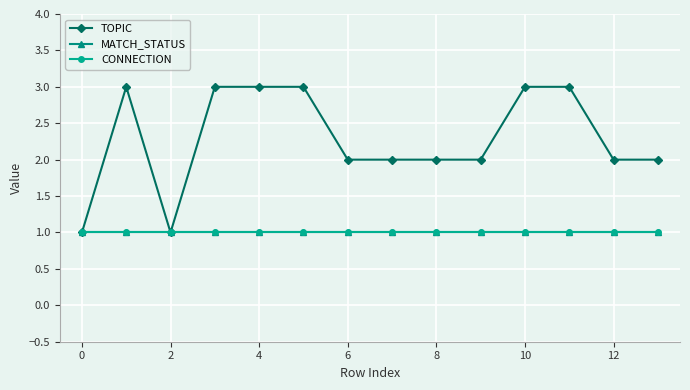

Rank the series by their maximum value, from lowest to highest.

MATCH_STATUS, CONNECTION, TOPIC